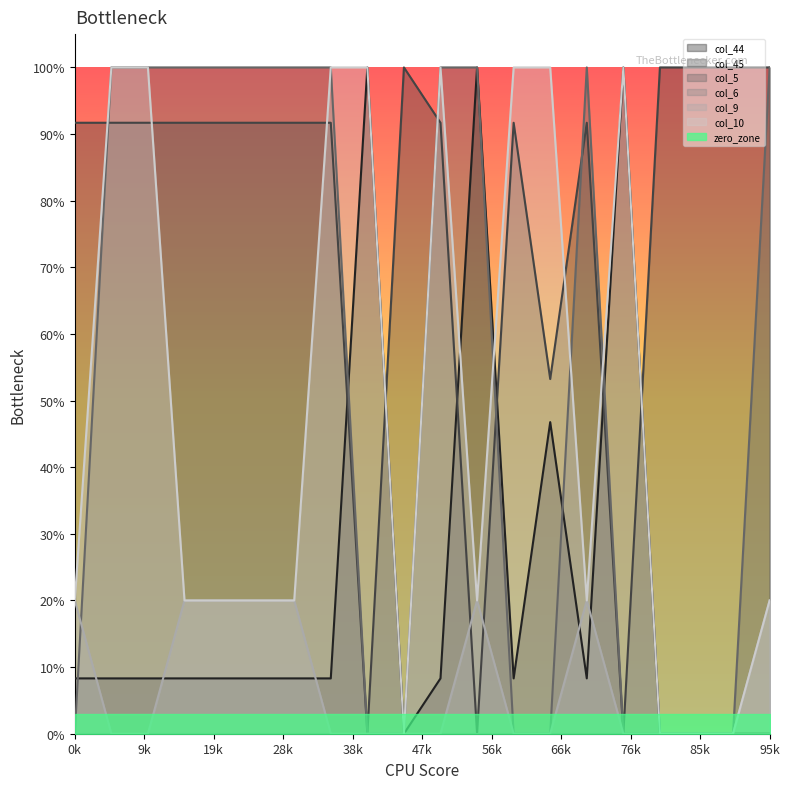

What is the difference between the second highest and second lowest values in the col_5_line series?

1.0